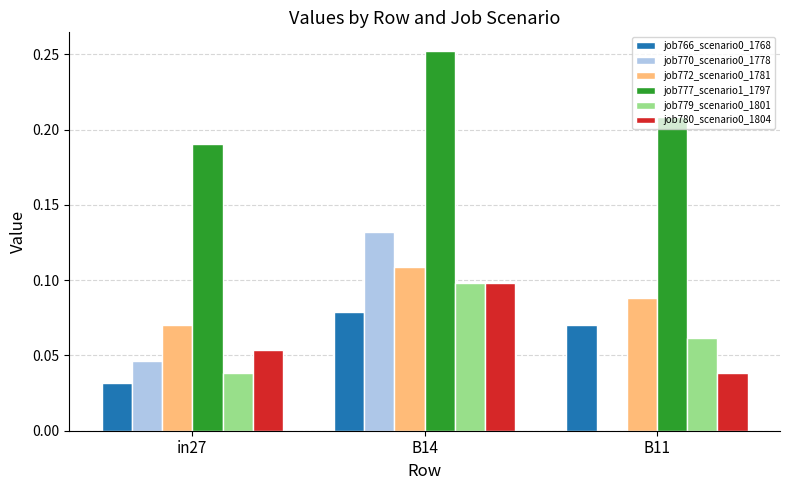

How many groups of bars are there?

3